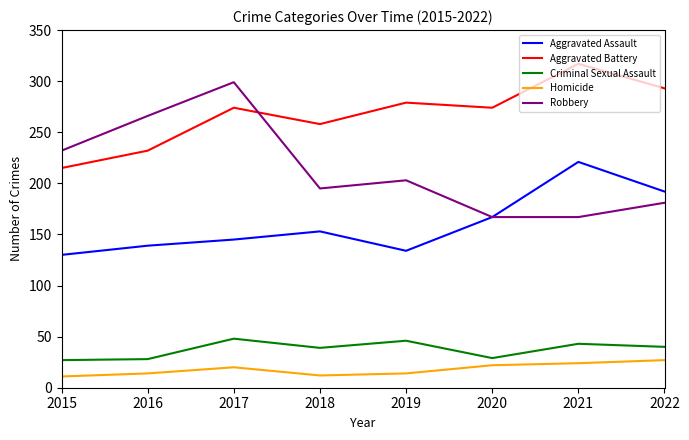

True or false: Homicide has a value of 9 at 2020.

False